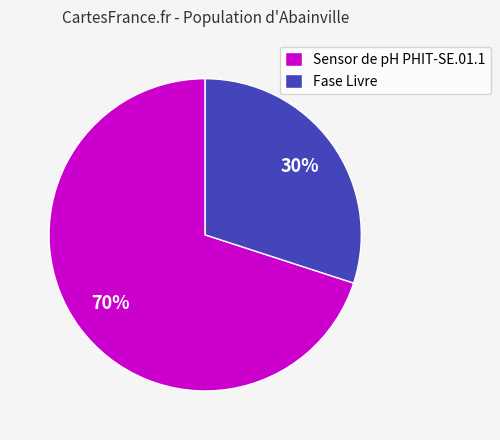

Which slice is the largest?

Sensor de pH PHIT-SE.01.1